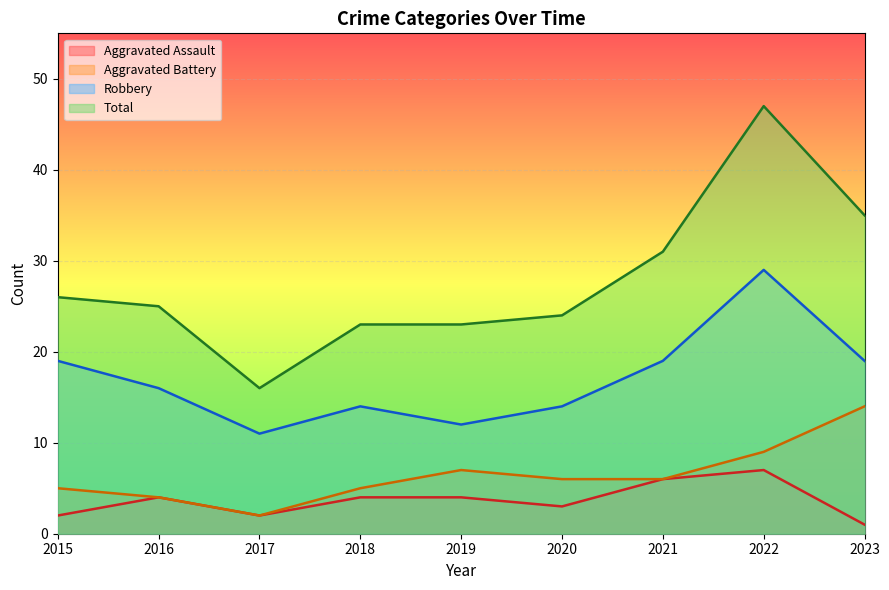

What are all the series names shown in the legend?

Aggravated Assault, Aggravated Battery, Robbery, Total